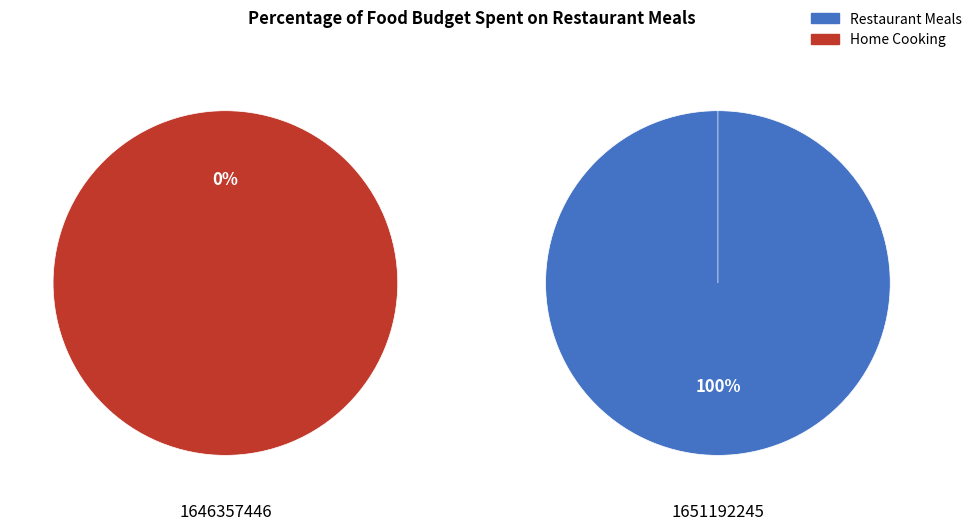

Combined, what portion of the pie is 1646357446 and 1651192245?

100.0%